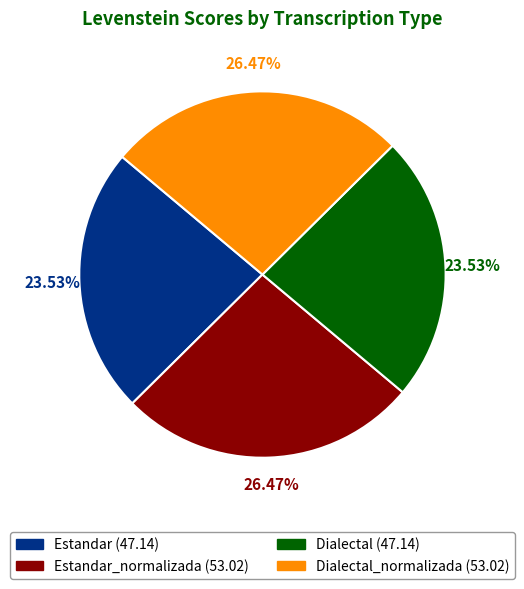

Does any single category account for the majority?

No